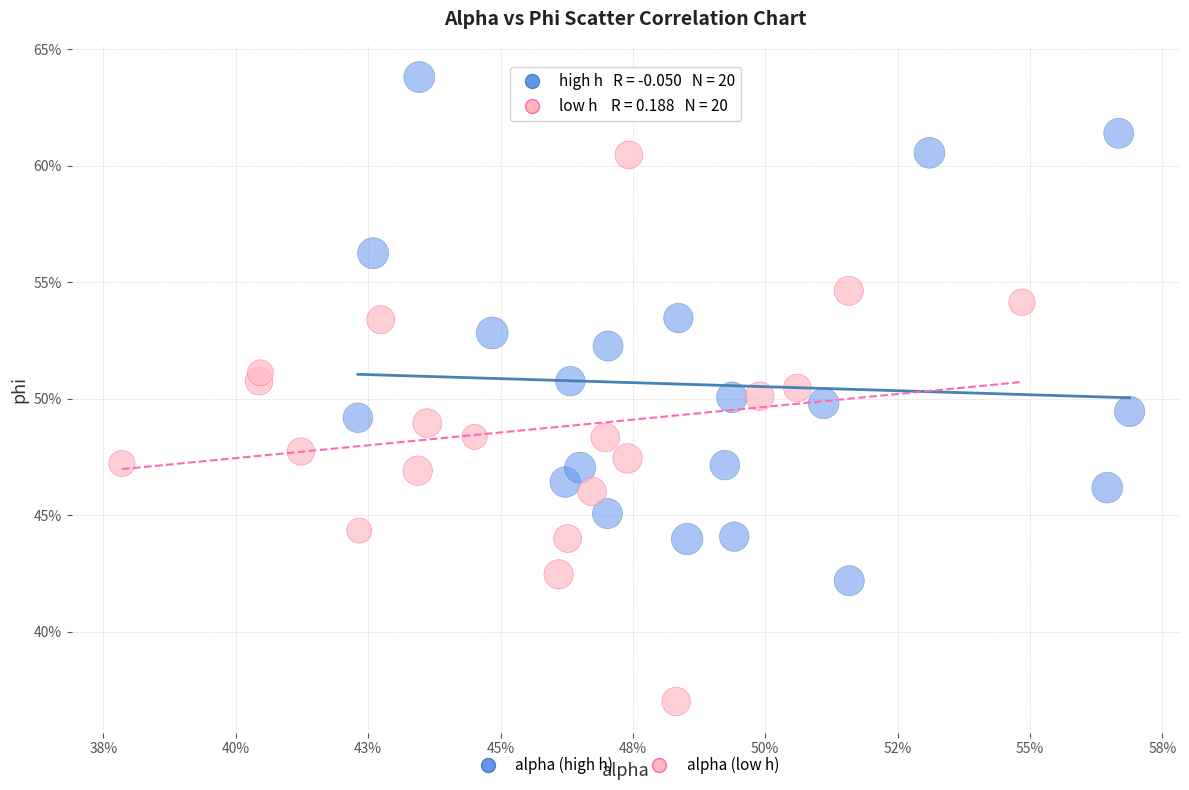

Which series contains the lowest Y value?

alpha (low h)